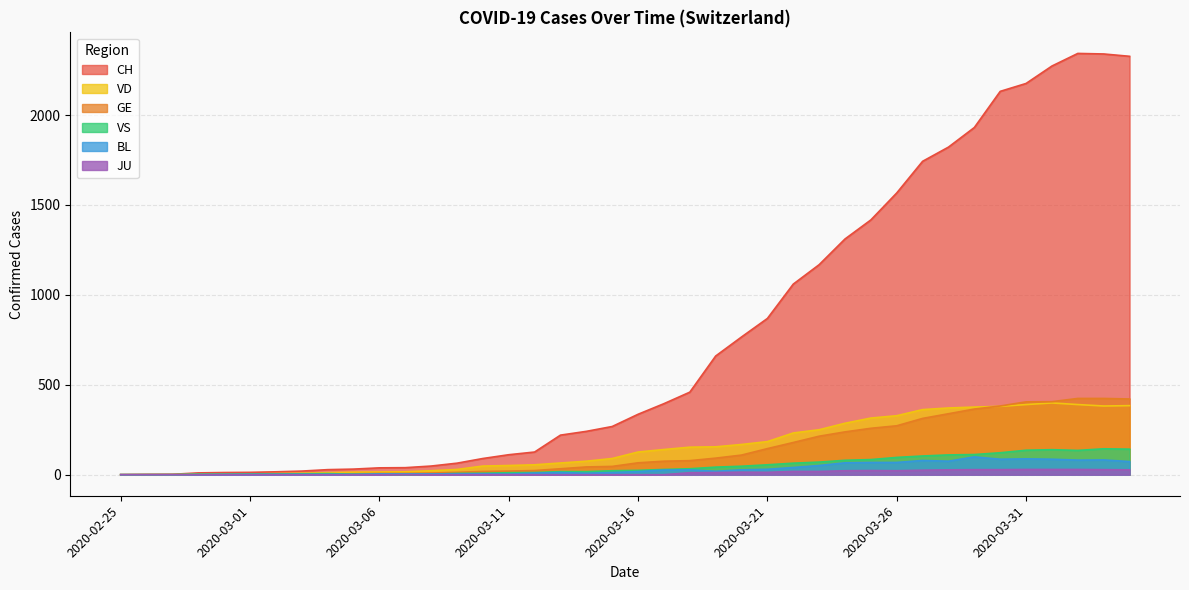

At how many categories does at least one series exceed 742?

16